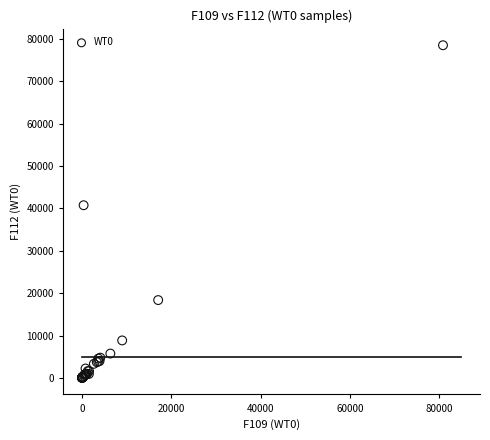

What Y value in the scatter plot is closest to 39245?

40734.1